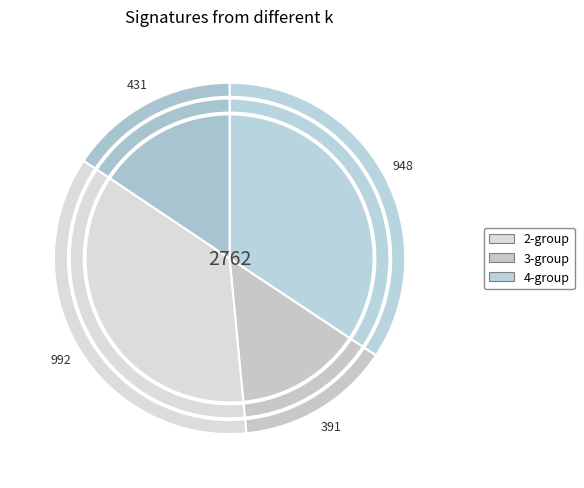

How many slices are in this pie chart?

4